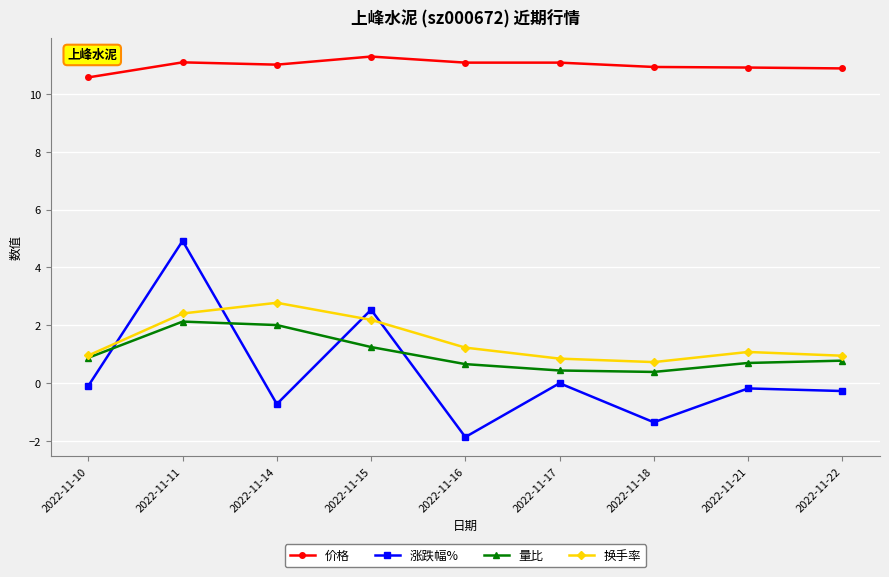

What is the value of the 换手率 point at the 4th from the left?

2.2